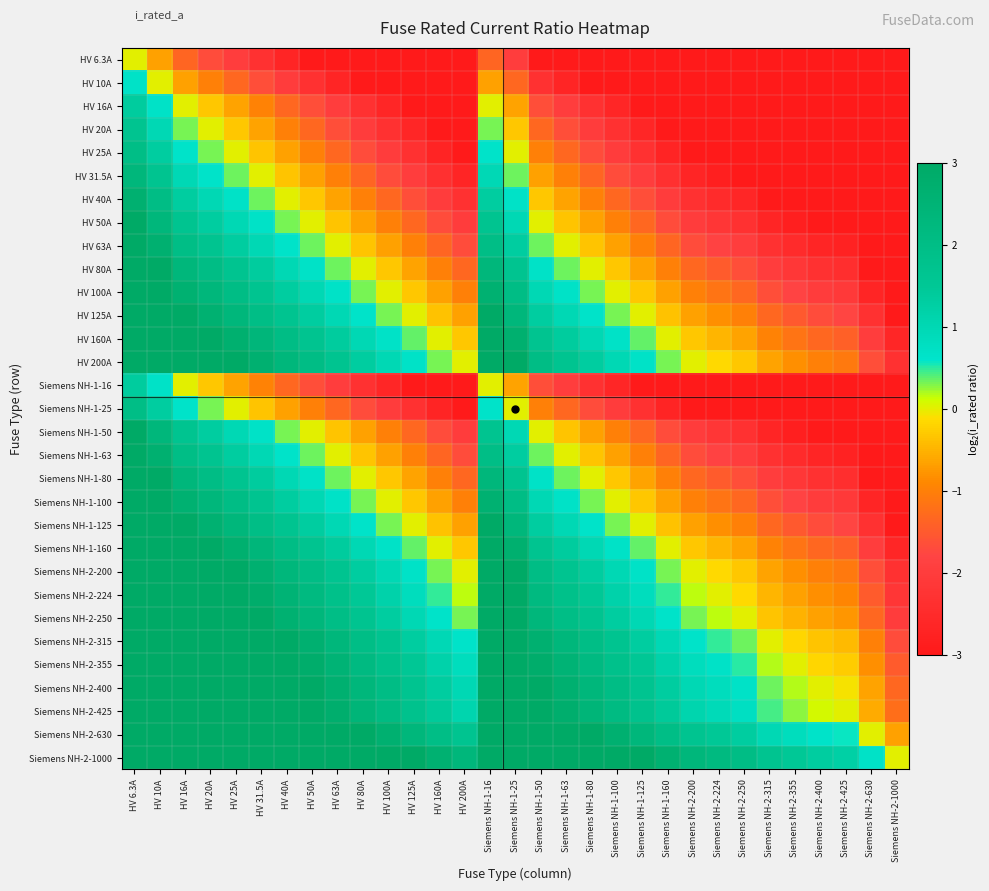

At HV 160A, list the series in order from largest to smallest.

Siemens NH-2-1000, Siemens NH-2-630, Siemens NH-2-425, Siemens NH-2-400, Siemens NH-2-355, Siemens NH-2-315, Siemens NH-2-250, Siemens NH-2-224, HV 200A, Siemens NH-2-200, HV 160A, Siemens NH-1-160, HV 125A, Siemens NH-1-125, HV 100A, Siemens NH-1-100, HV 80A, Siemens NH-1-80, HV 63A, Siemens NH-1-63, HV 50A, Siemens NH-1-50, HV 40A, HV 31.5A, HV 25A, Siemens NH-1-25, HV 20A, HV 16A, Siemens NH-1-16, HV 10A, HV 6.3A